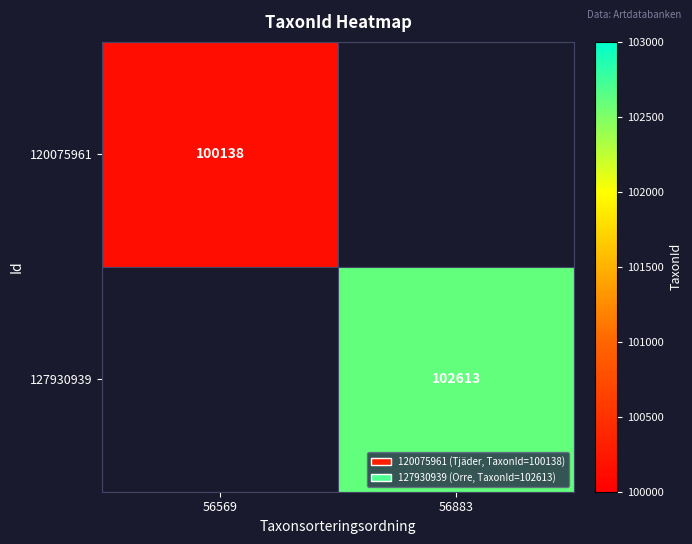

Is it true that 127930939 equals 102613 at 56883?

True